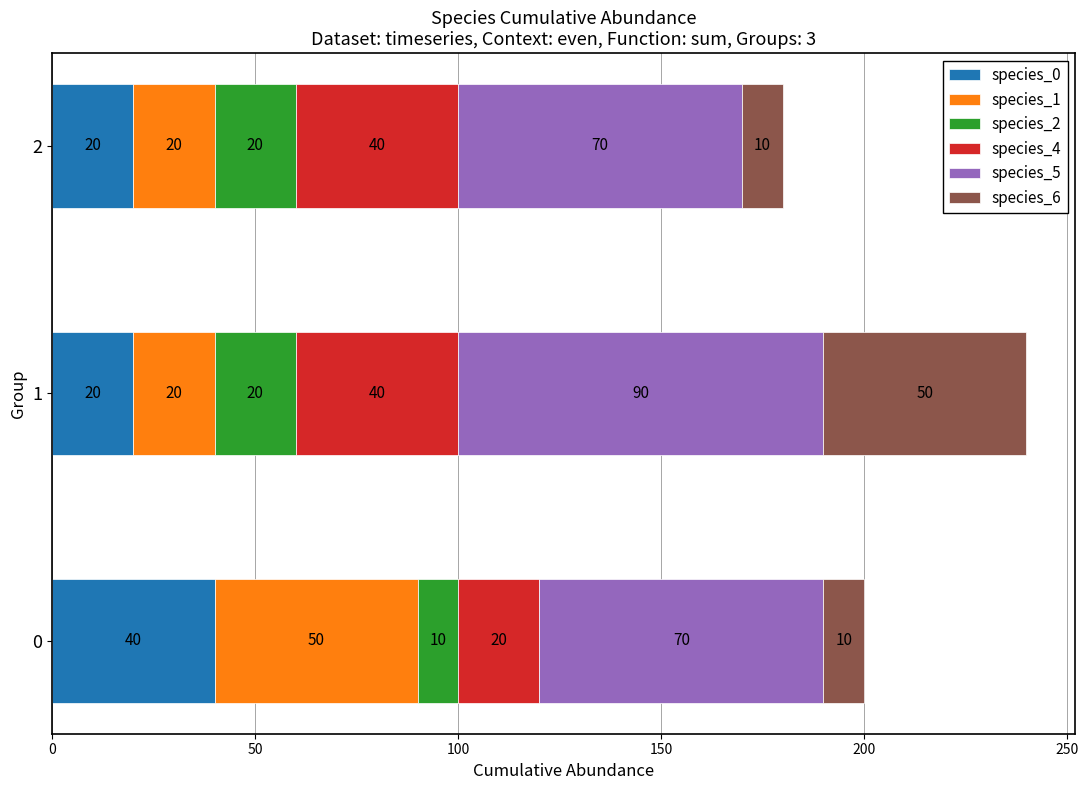

What is the sum of all species_0 values?

80